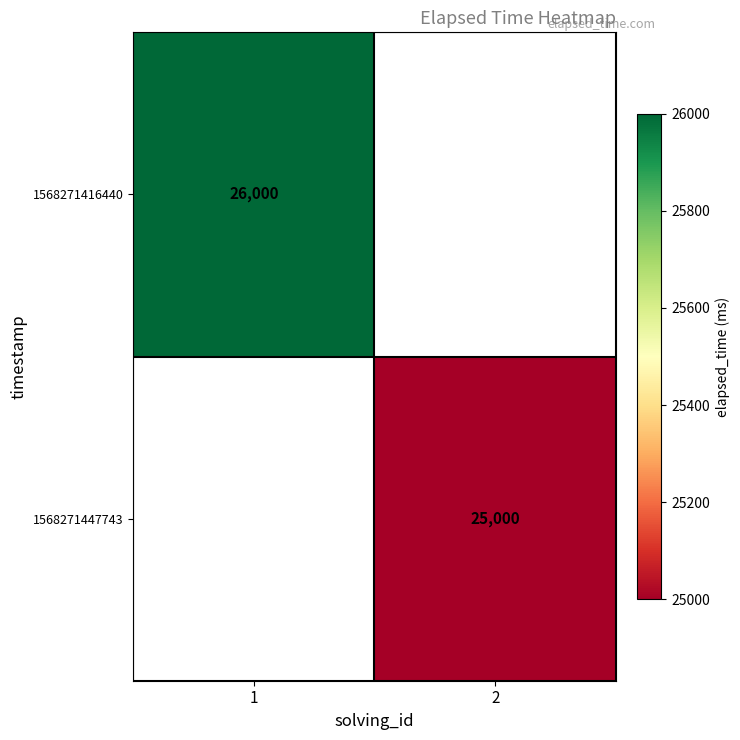

At which category does the chart reach its peak across all series?

1